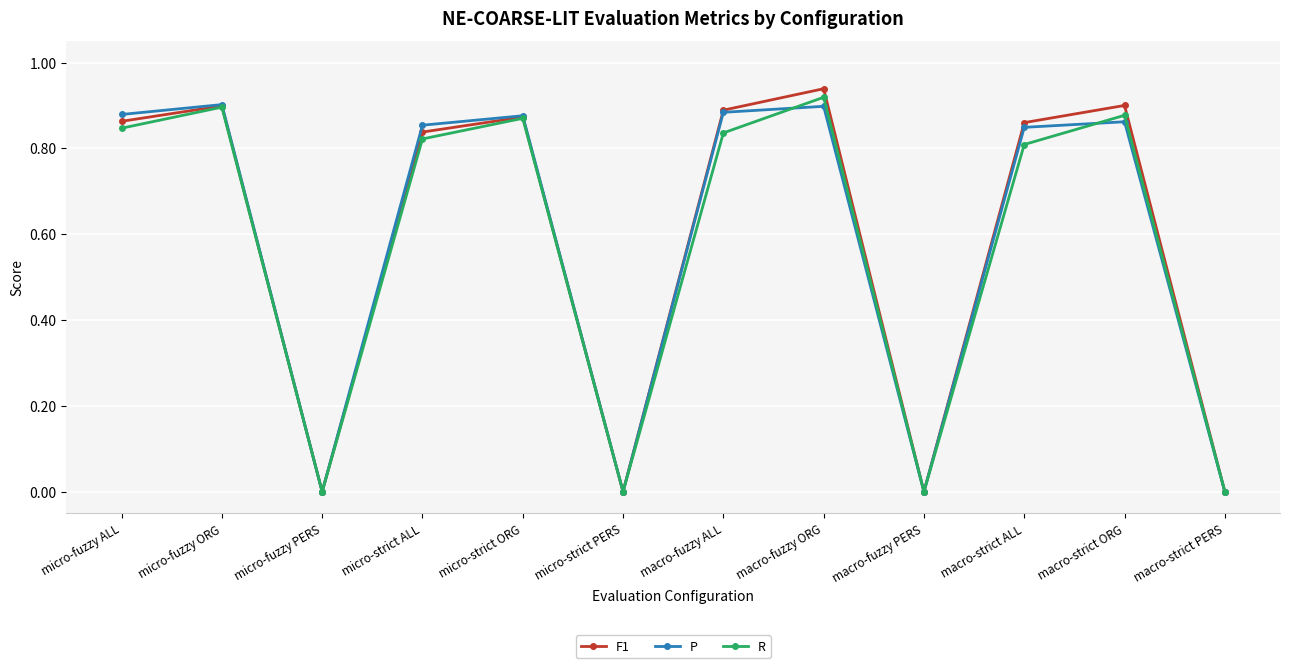

The F1 series shows 0.9 at macro-fuzzy ORG. True or false?

True